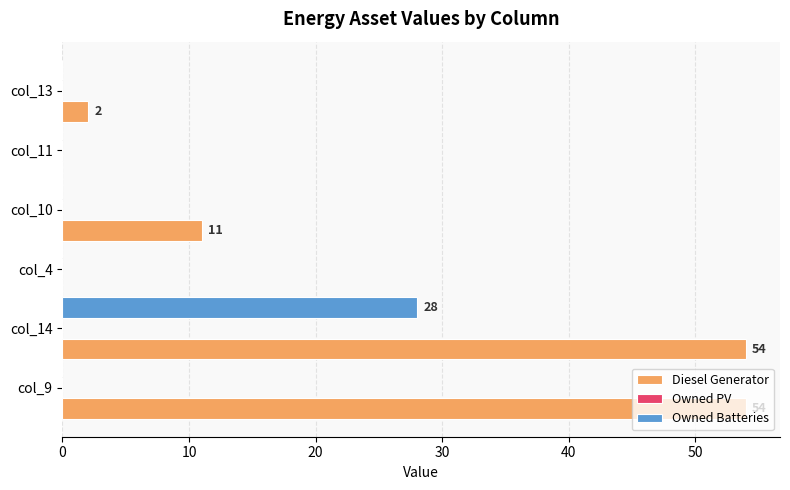

At which category is the sum across all series the highest?

col_14